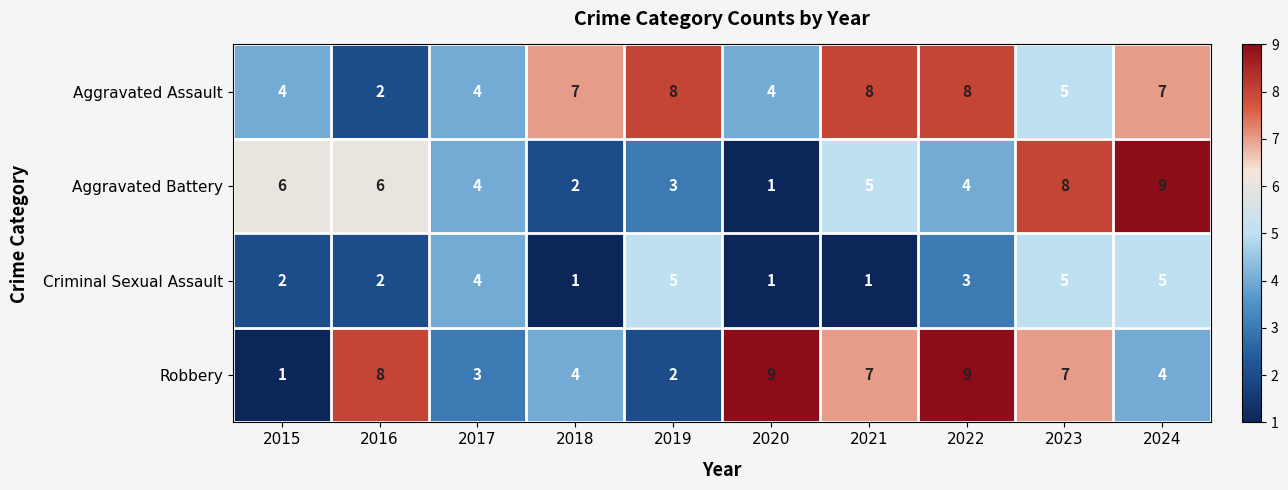

What is the sum of all Criminal Sexual Assault values?

29